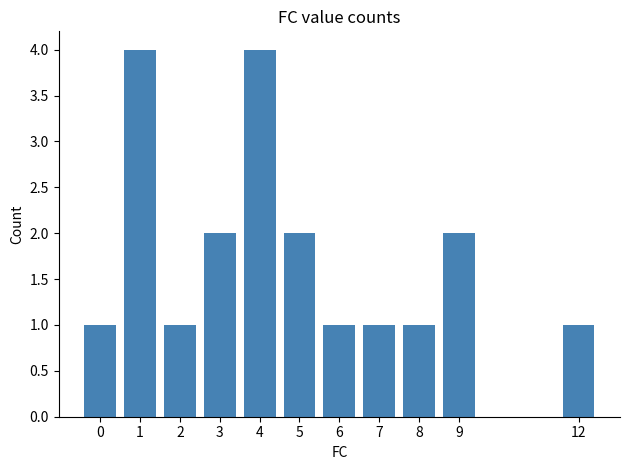

What is the value of the 6th bar from the left?

2